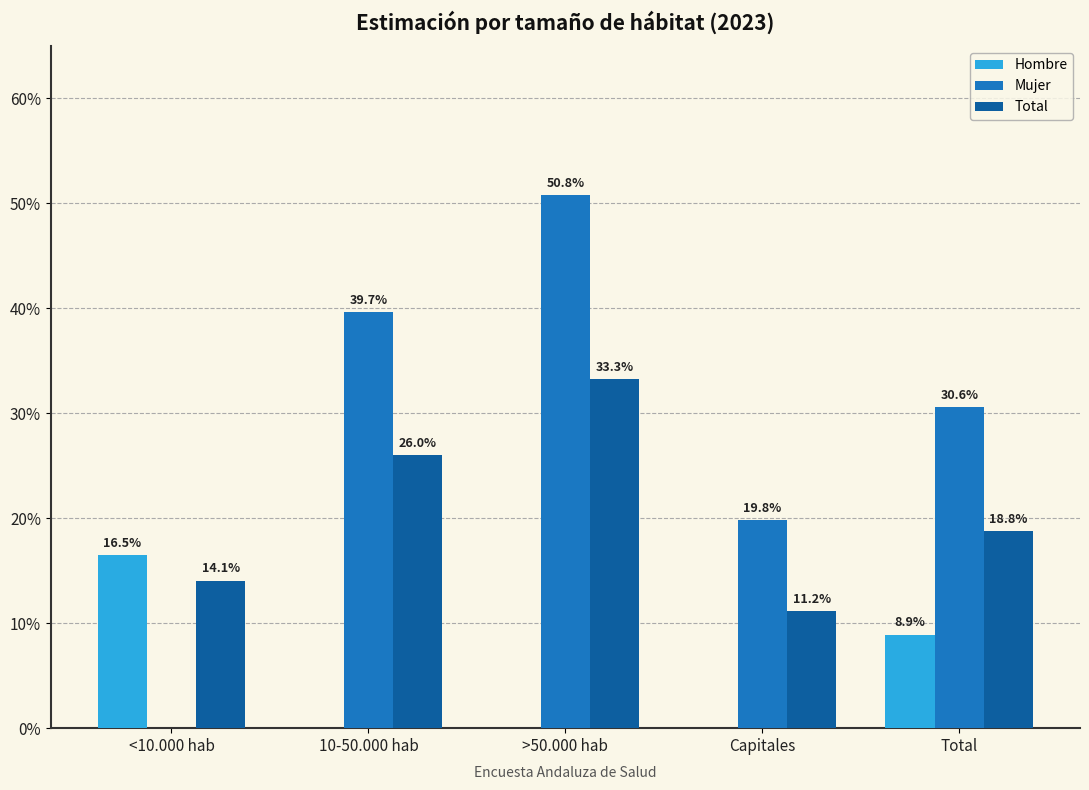

What position from the left is Capitales?

4